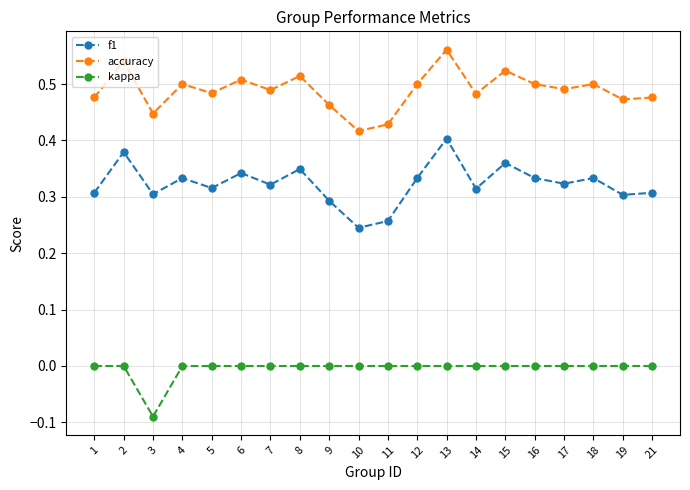

True or false: f1 has a value of 0.3 at 9.

True